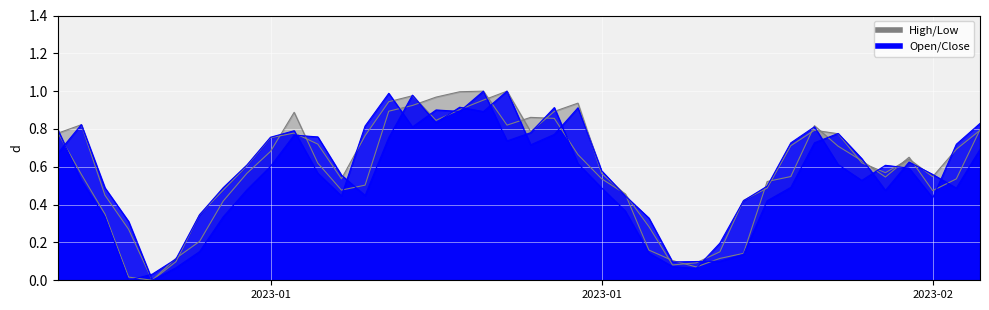

List the series in order of their peak value, highest first.

Open, Low, Close, High